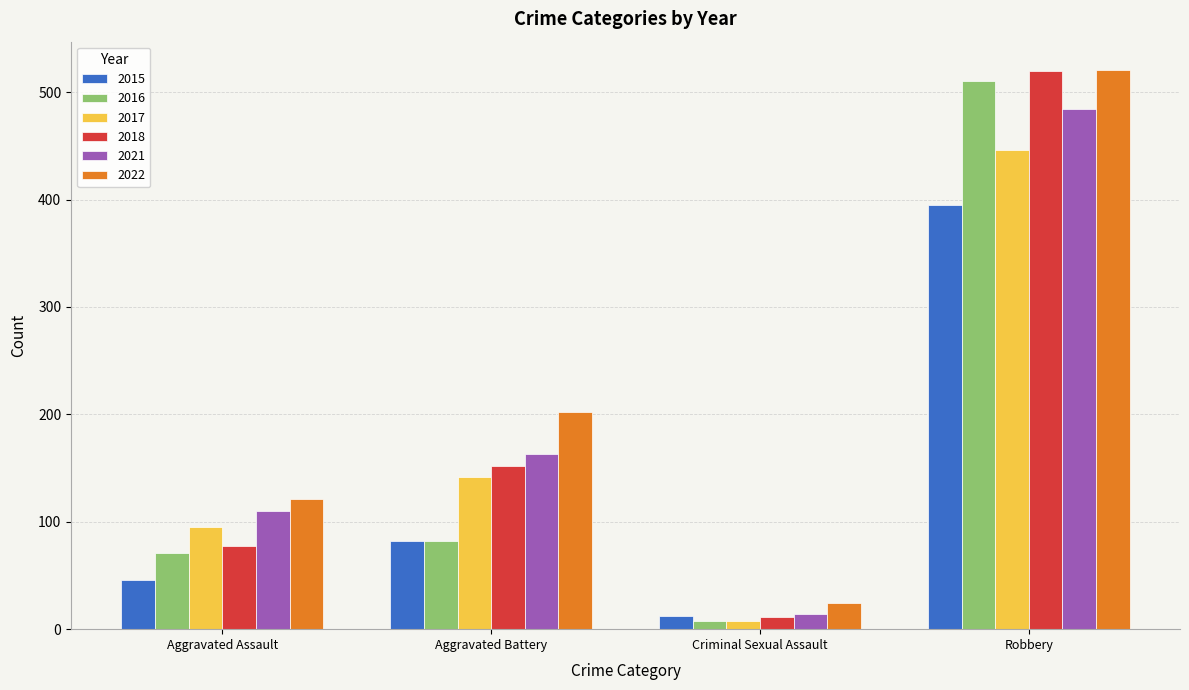

What is the total value across all series at Criminal Sexual Assault?

77